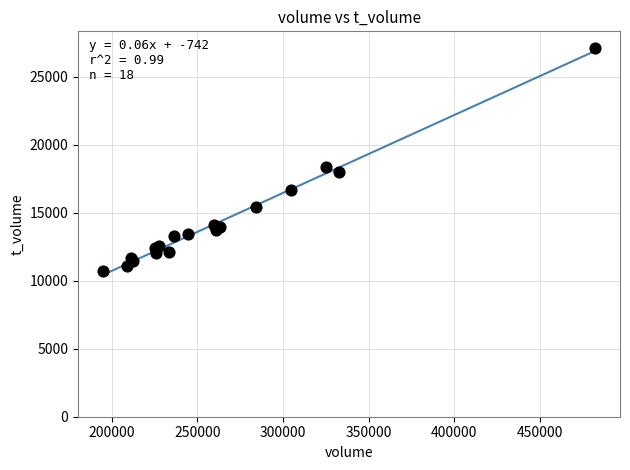

What Y value in the scatter plot is closest to 18888?

18339